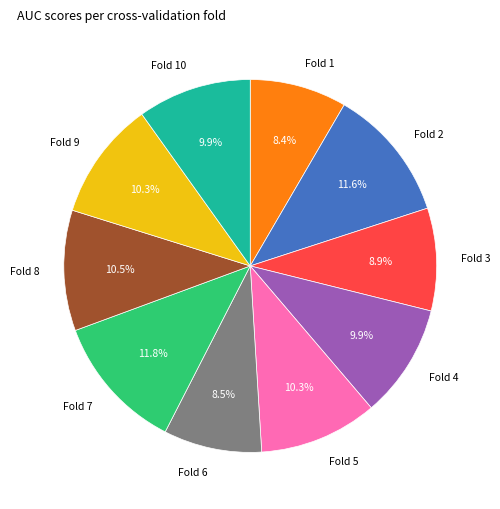

Is there a majority slice in this chart?

No